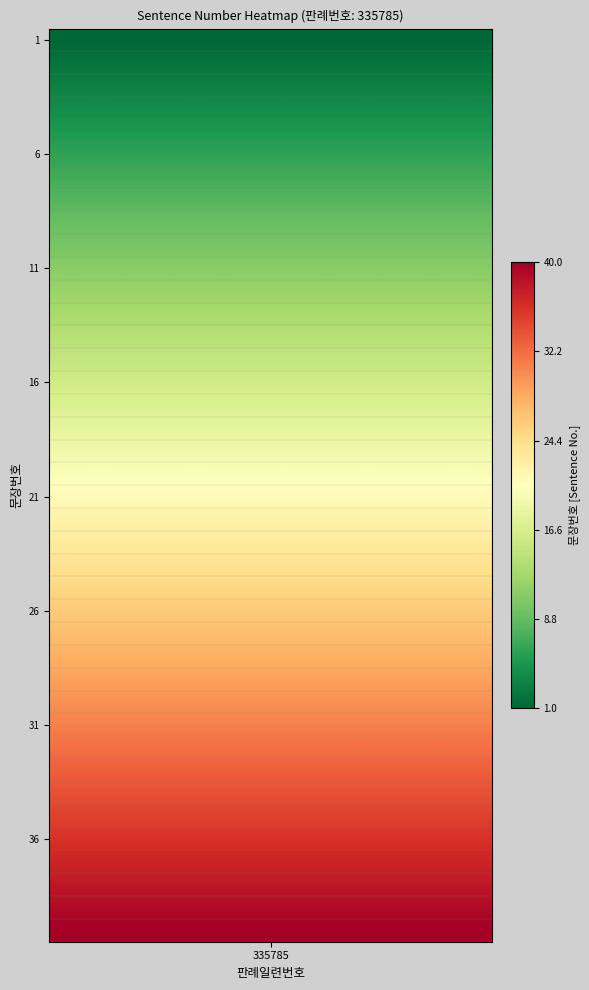

Reading right to left, list all the values displayed in this chart.

39=40	38=39	37=38	36=37	35=36	34=35	33=34	32=33	31=32	30=31	29=30	28=29	27=28	26=27	25=26	24=25	23=24	22=23	21=22	20=21	19=20	18=19	17=18	16=17	15=16	14=15	13=14	12=13	11=12	10=11	9=10	8=9	7=8	6=7	5=6	4=5	3=4	2=3	1=2	0=1